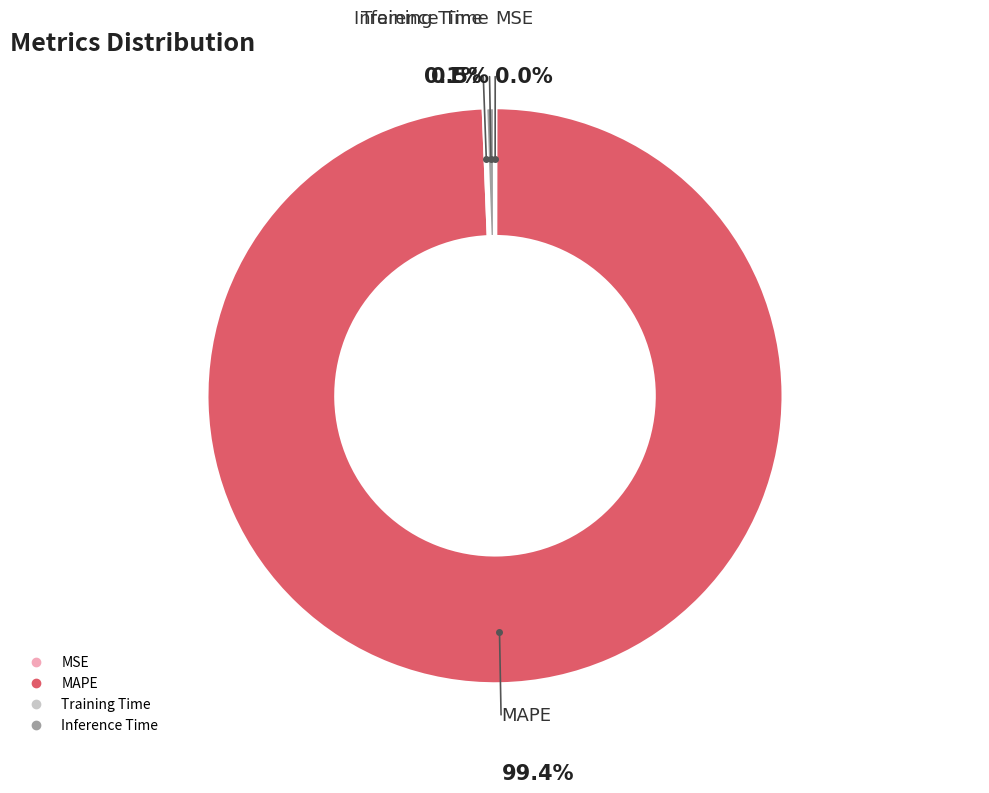

The MAPE slice represents 99% of the pie. True or false?

True